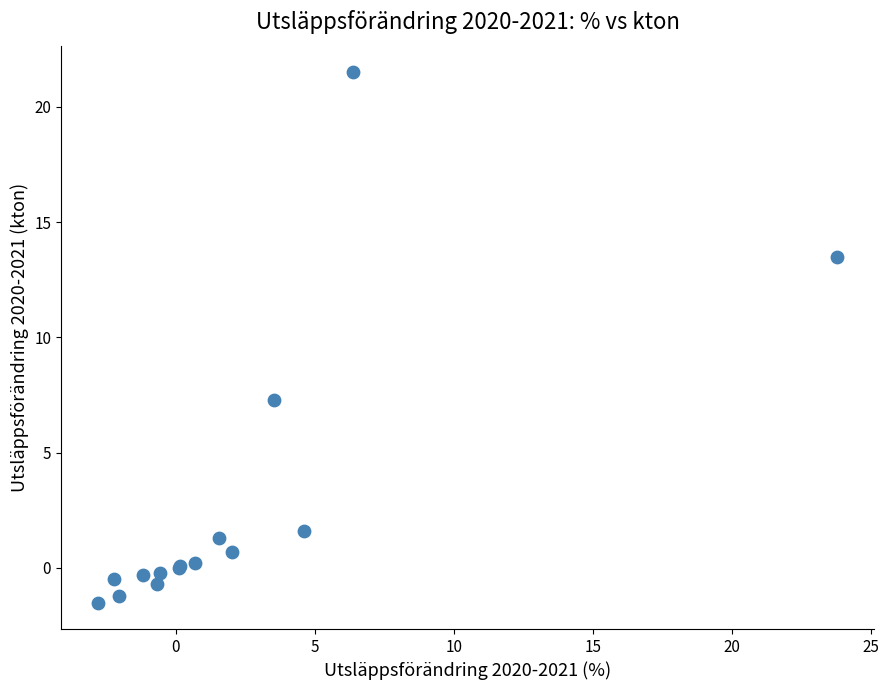

What Y value in the scatter plot is closest to 10?

7.3